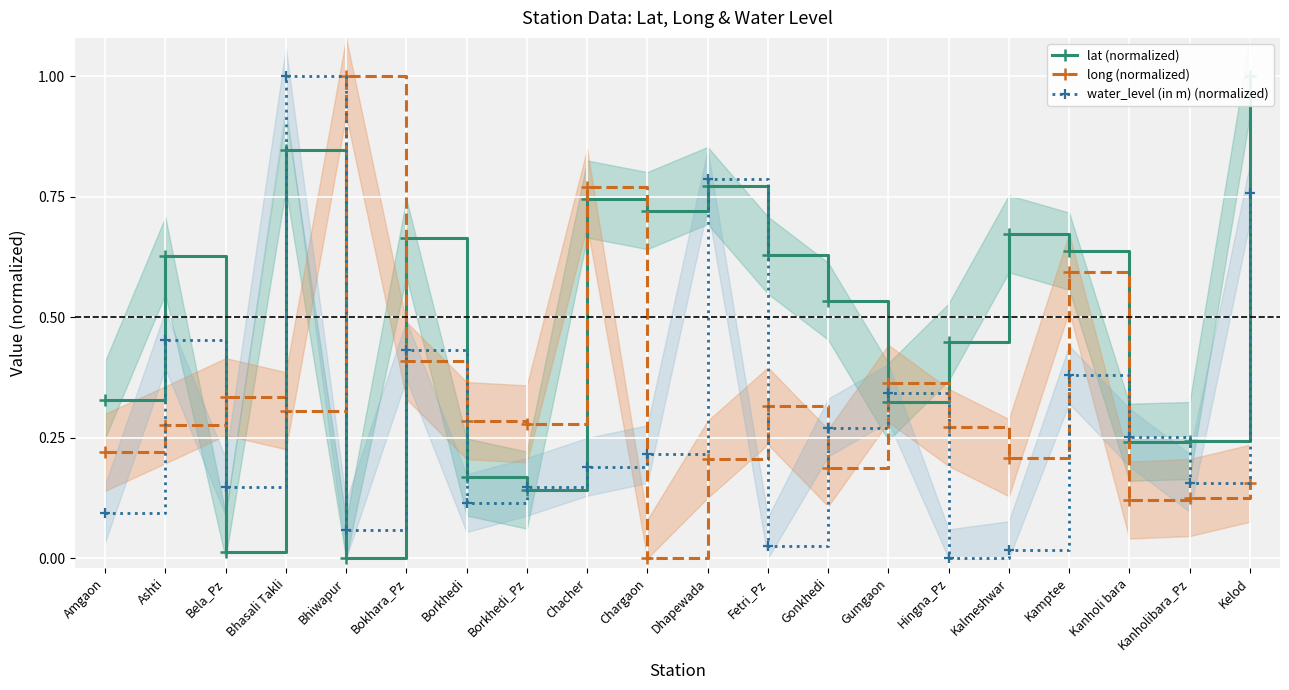

What is the label of the 14th point from the left?

Gumgaon